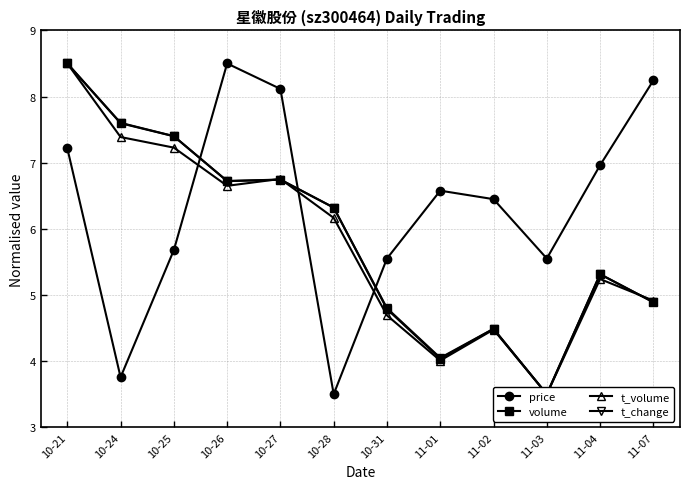

Count the number of data series in this chart.

4